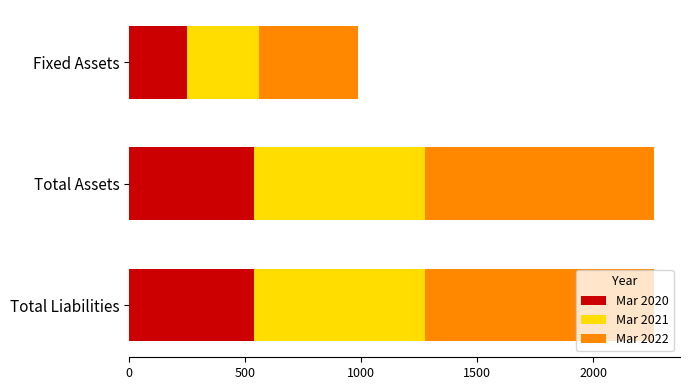

What is the difference between the second highest and minimum values in the Mar 2020 series?

289